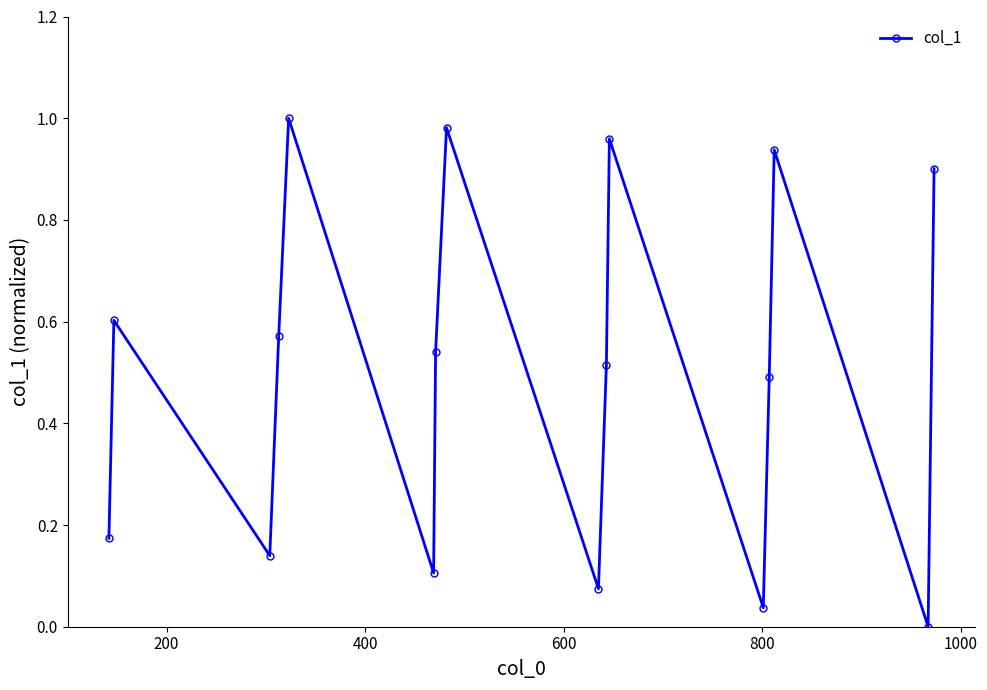

How many points are higher than both their immediate neighbors (excluding endpoints)?

5